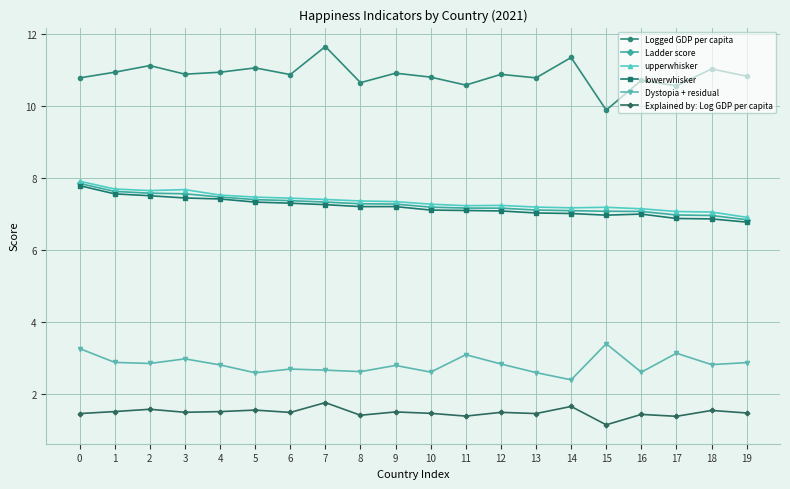

What are all the series names shown in the legend?

Logged GDP per capita, Ladder score, upperwhisker, lowerwhisker, Dystopia + residual, Explained by: Log GDP per capita